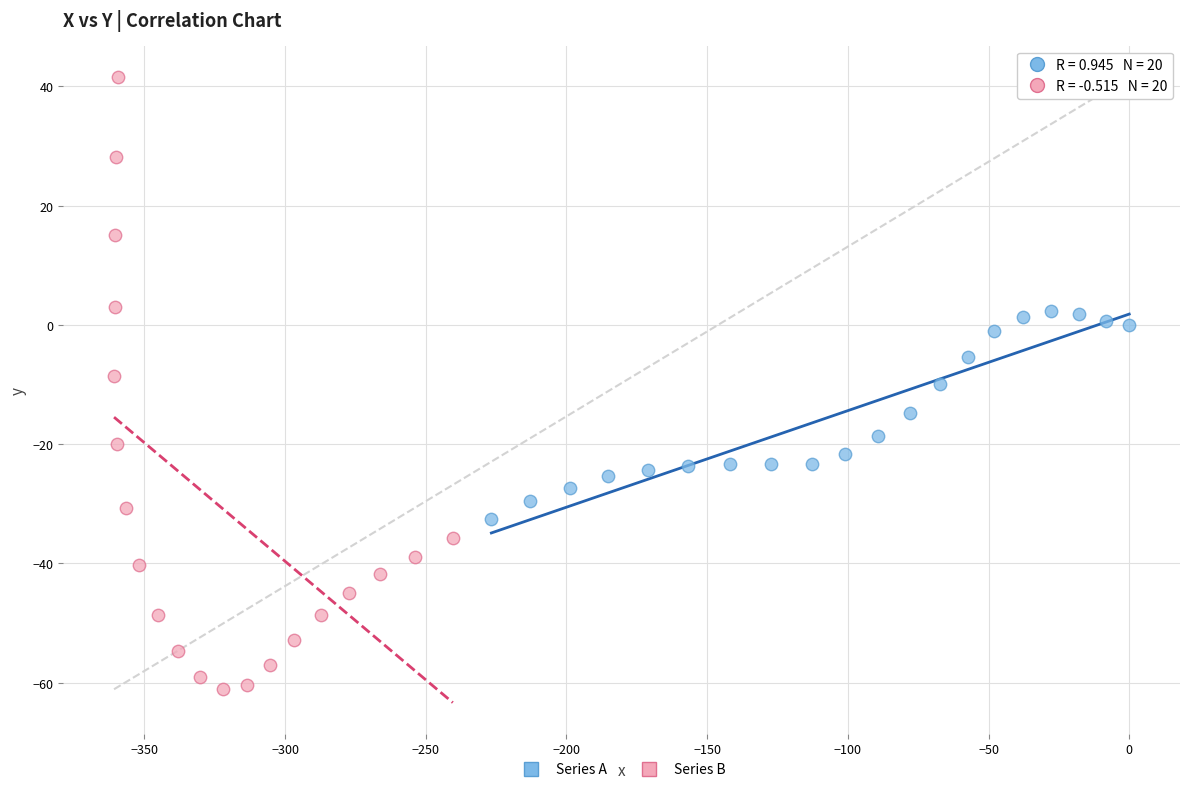

What are all the series names shown in the legend?

Series A, Series B